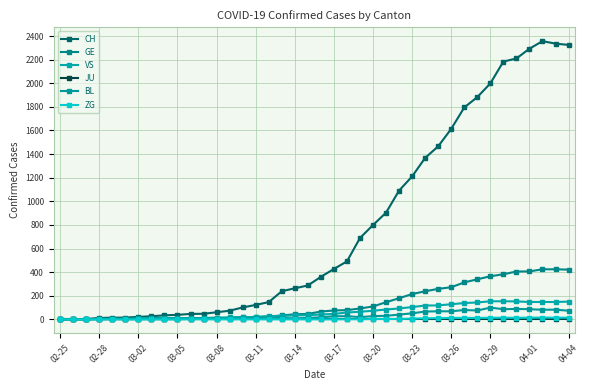

Which series has the largest range (max minus min)?

CH